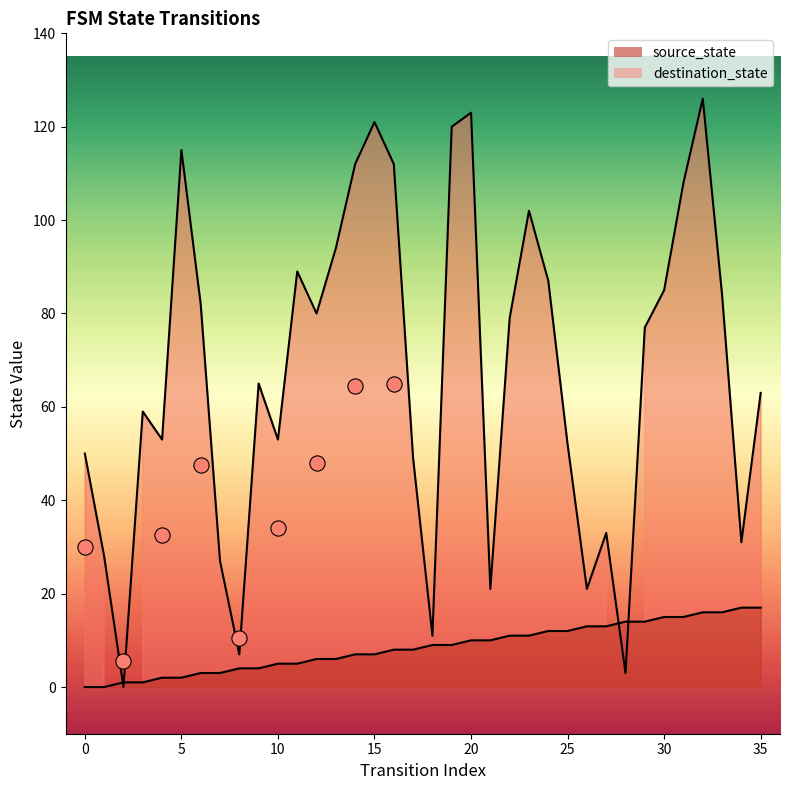

Which series has the largest Y range (max minus min)?

destination_state